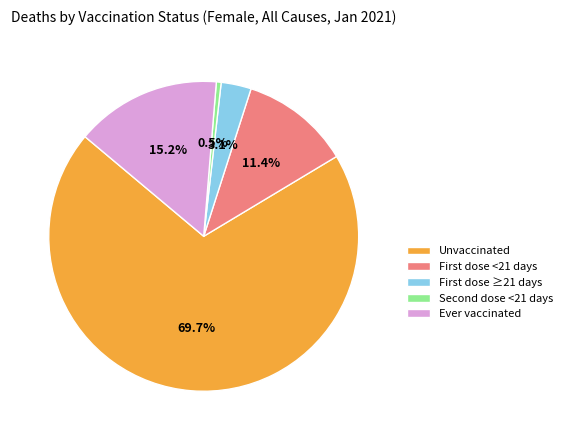

What is the ratio of the value at Unvaccinated to the value at Ever vaccinated?

4.6